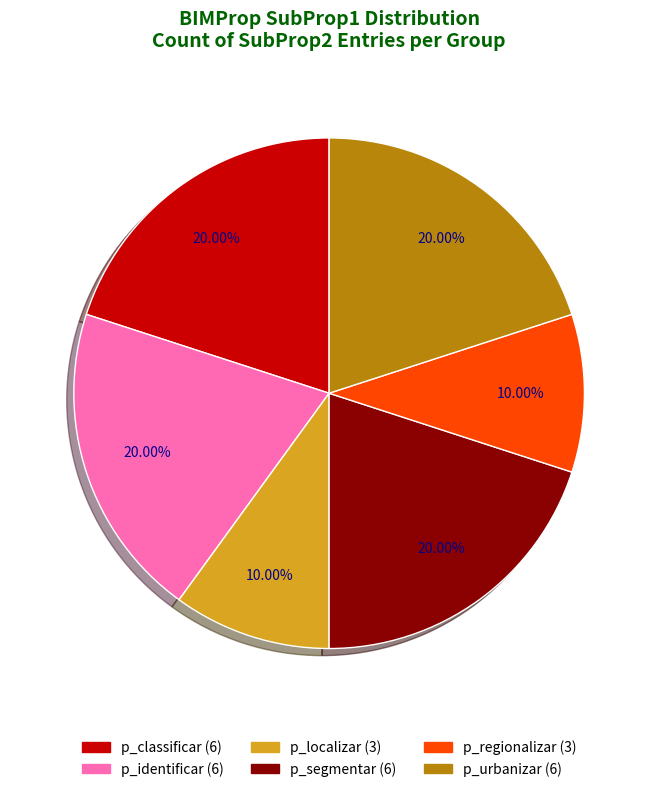

To the nearest percent, what is the average slice percentage?

17%